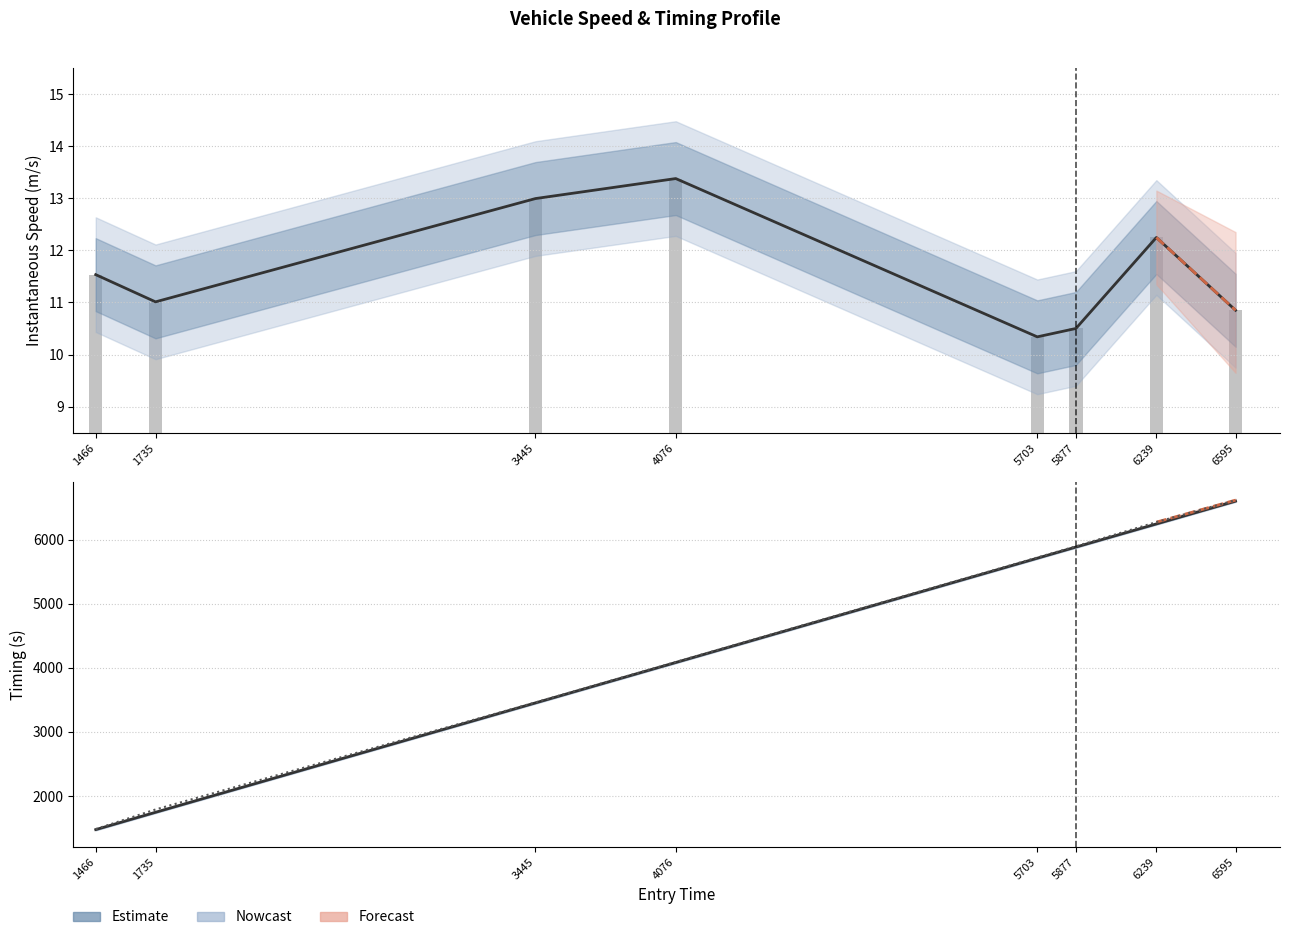

What is the difference between the maximum and minimum values in the exit series?

5136.0